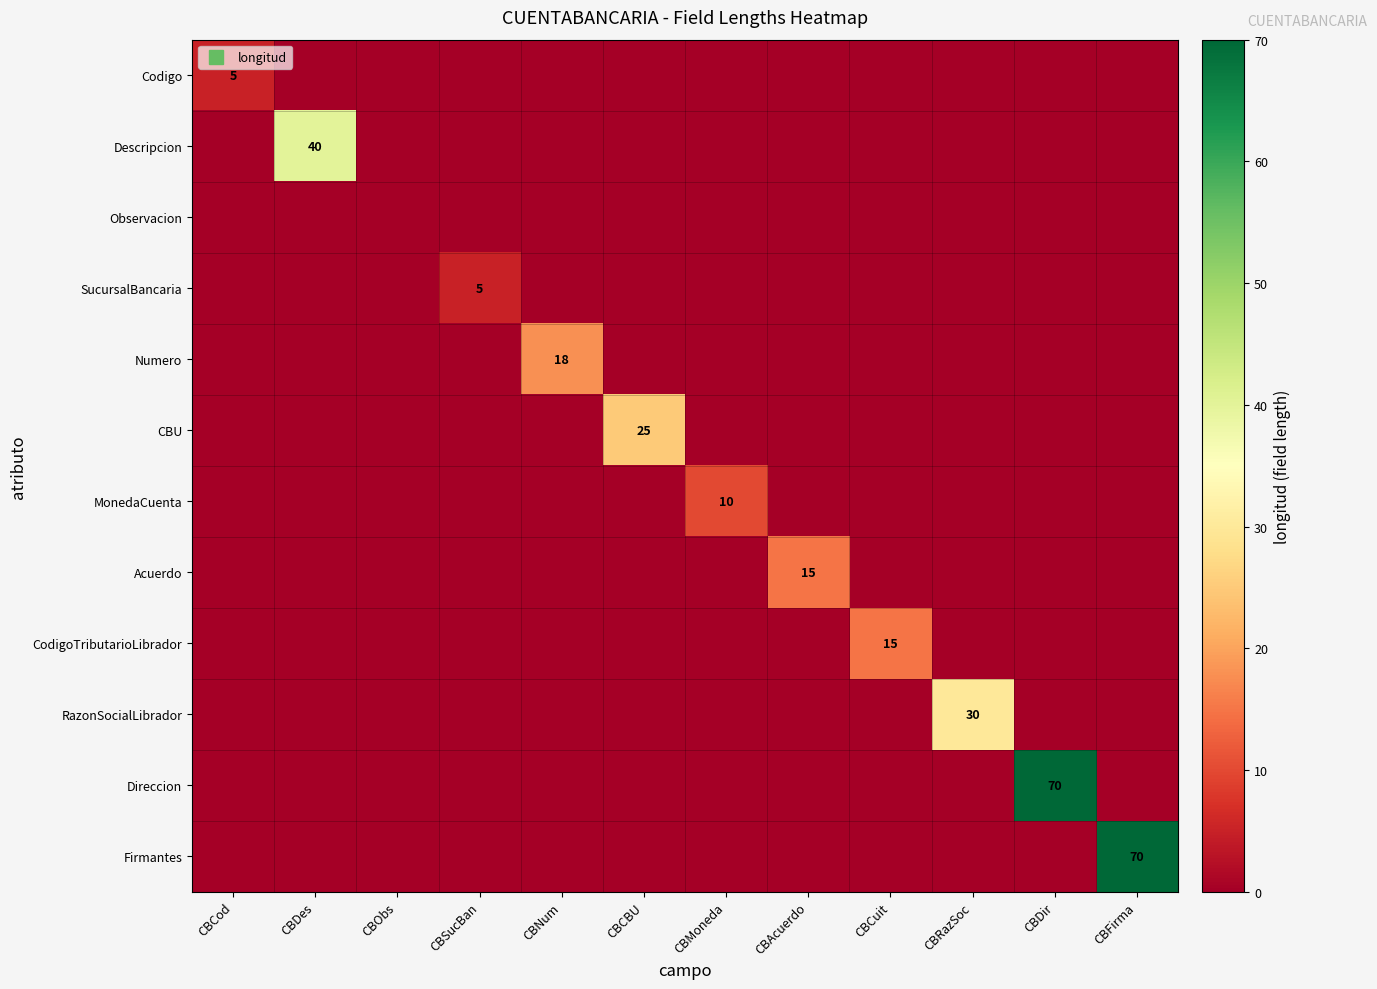

At which label is Numero closest to 9?

CBCod